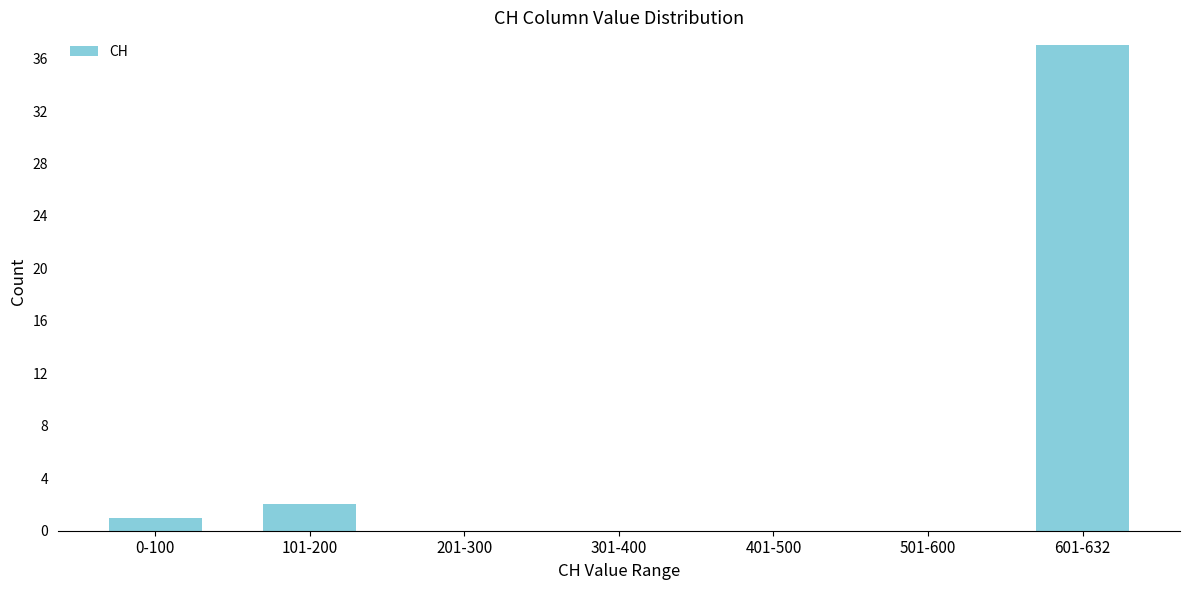

Reading right to left, extract all data points from this chart.

601-632=37	501-600=0	401-500=0	301-400=0	201-300=0	101-200=2	0-100=1